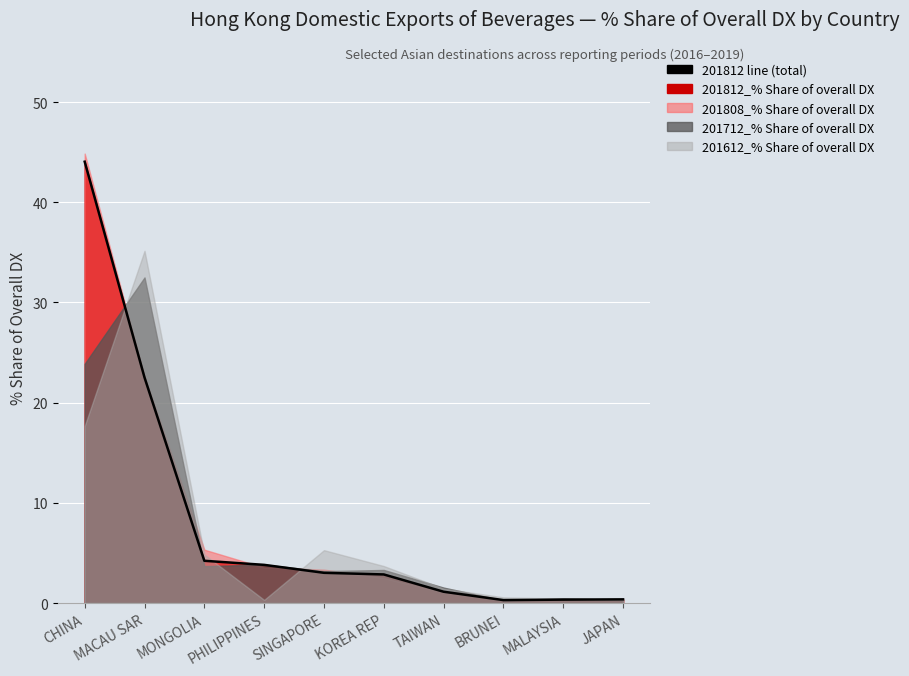

What is the average value?

8.3